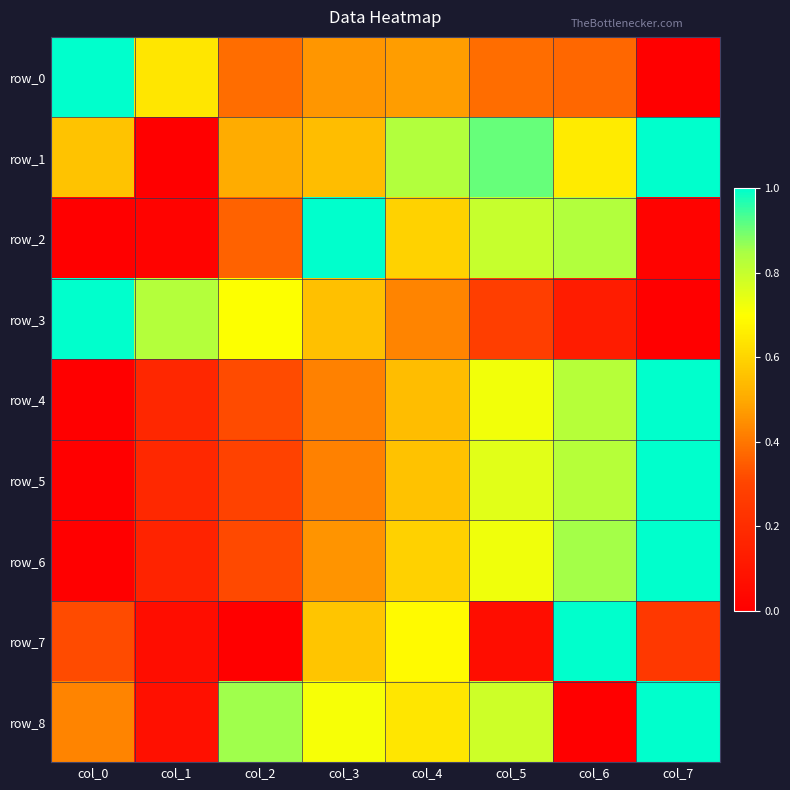

What is the maximum value shown in the chart?

1.0